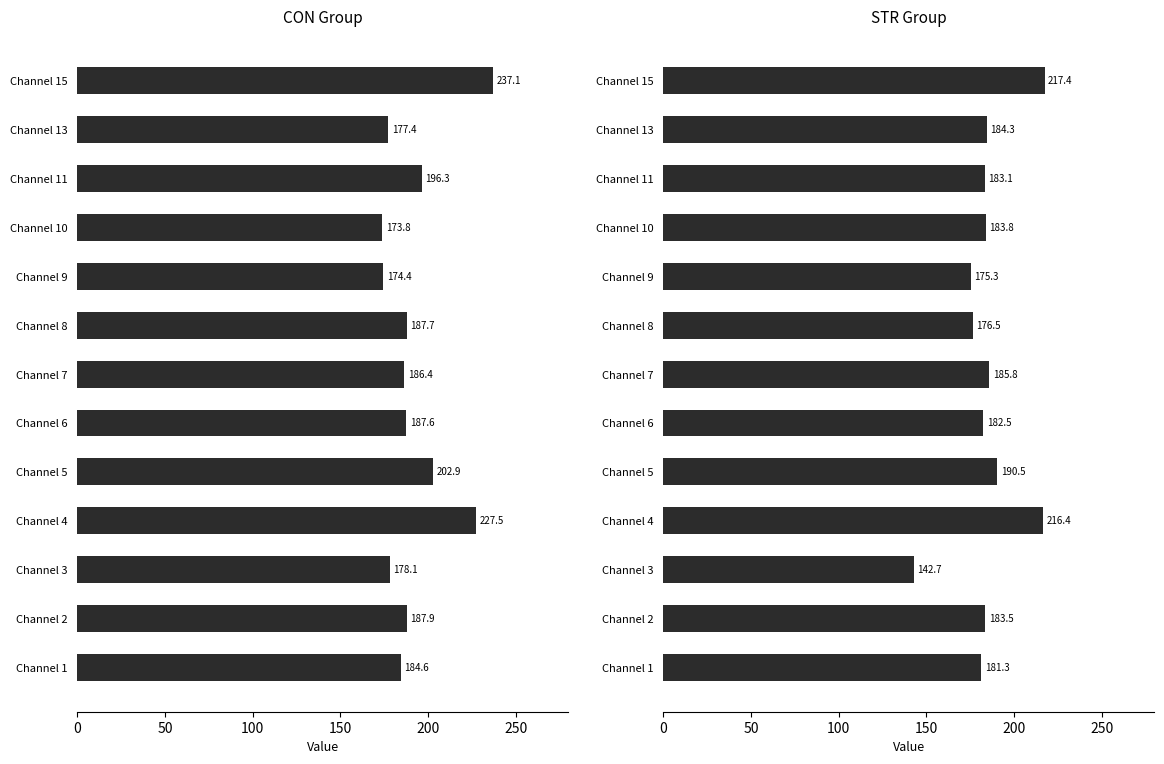

Does the chart contain stacked bars?

No